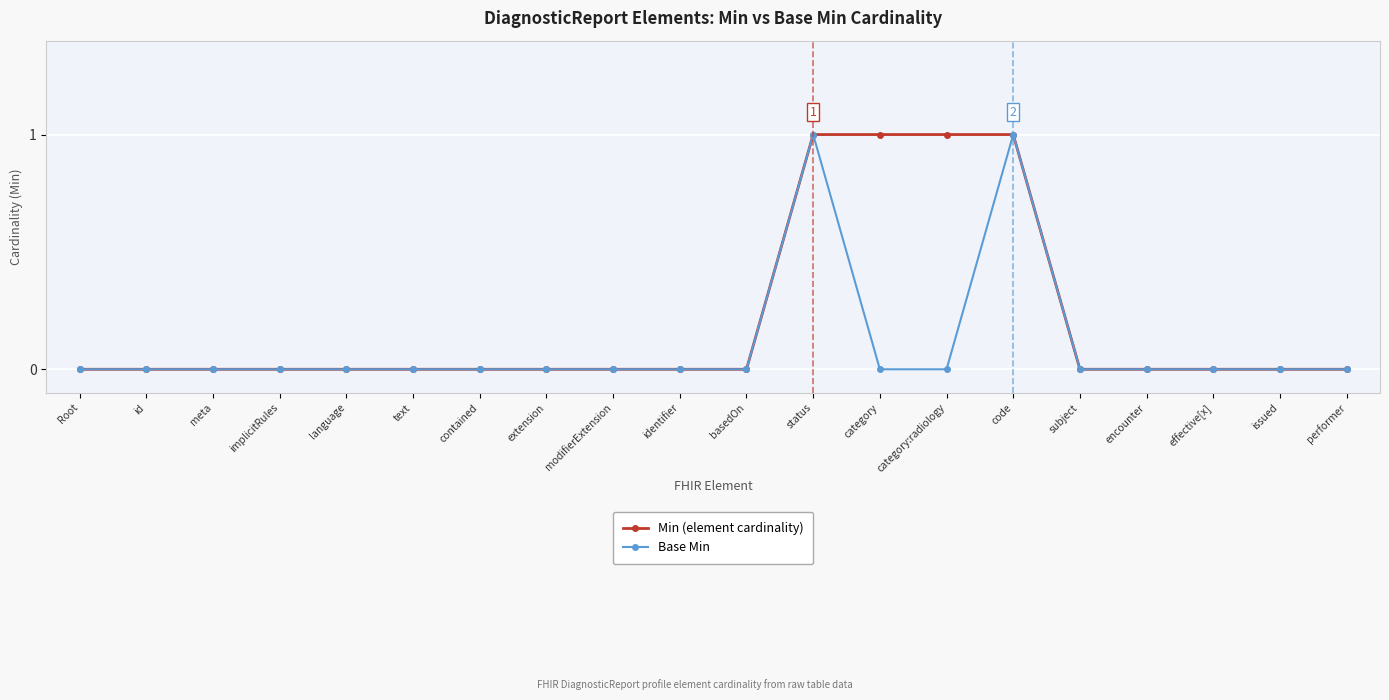

Reading left to right, transcribe all the data shown in this chart.

Min (element cardinality): Root=0	id=0	meta=0	implicitRules=0	language=0	text=0	contained=0	extension=0	modifierExtension=0	identifier=0	basedOn=0	status=1	category=1	category:radiology=1	code=1	subject=0	encounter=0	effective[x]=0	issued=0	performer=0
Base Min: Root=0	id=0	meta=0	implicitRules=0	language=0	text=0	contained=0	extension=0	modifierExtension=0	identifier=0	basedOn=0	status=1	category=0	category:radiology=0	code=1	subject=0	encounter=0	effective[x]=0	issued=0	performer=0